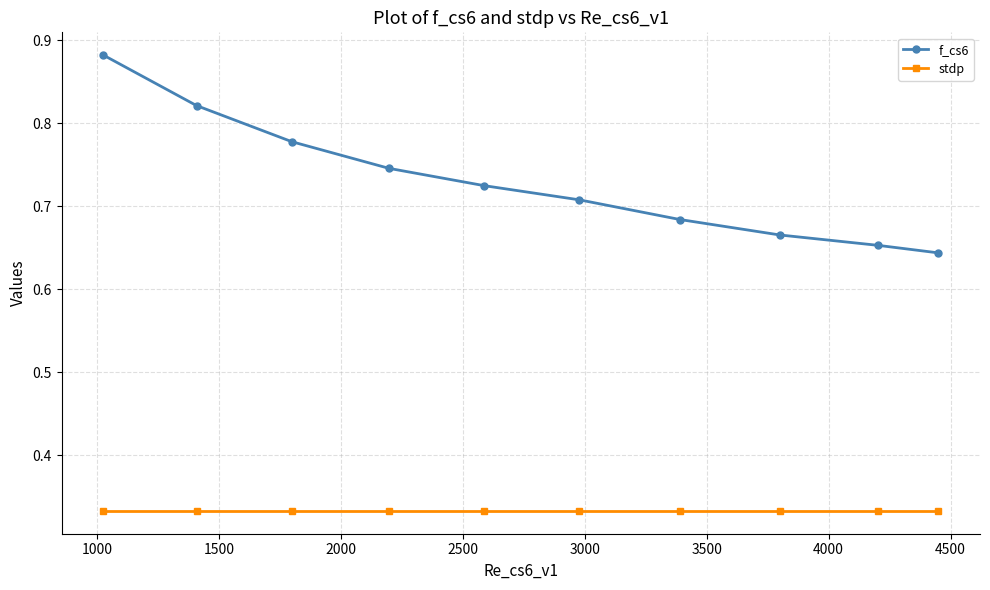

What is the sum of all stdp values?

3.3